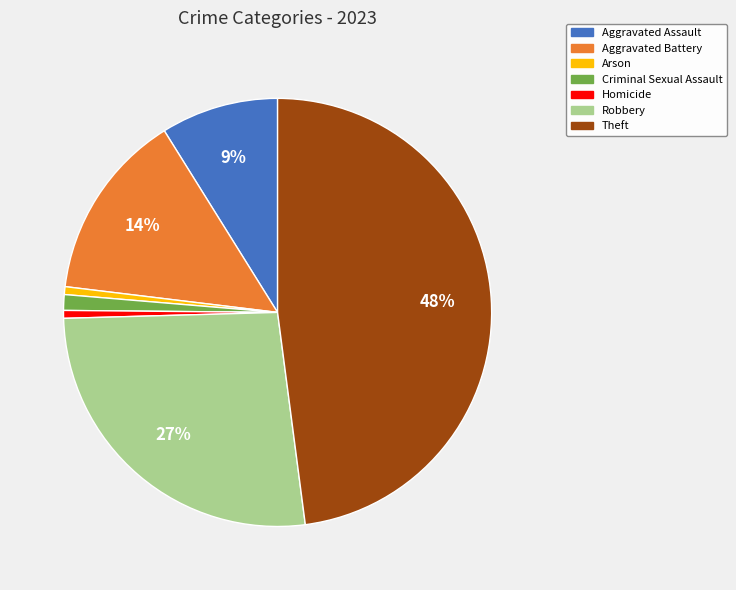

To the nearest percent, what portion does Aggravated Assault represent?

9%